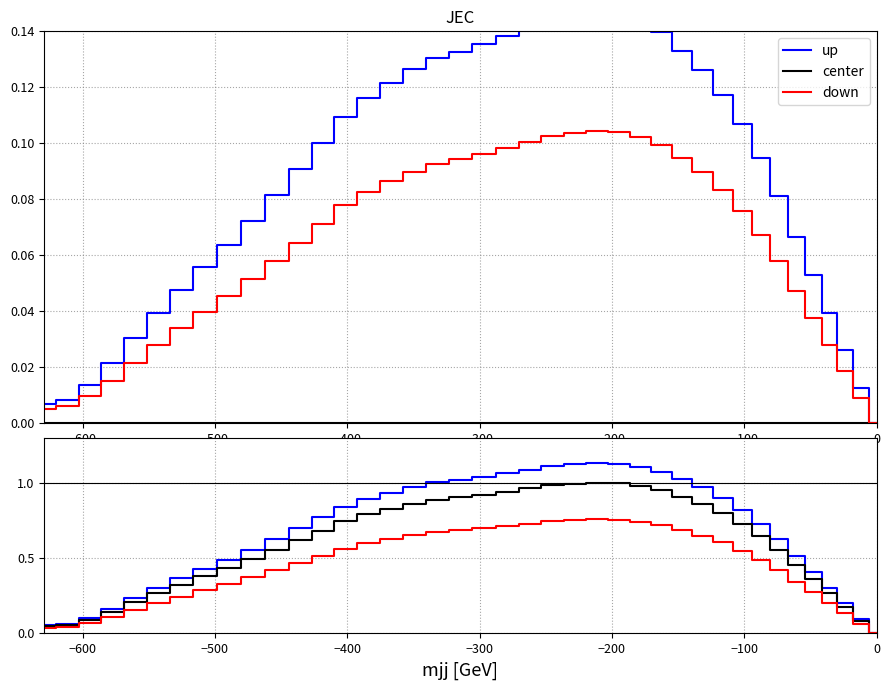

True or false: center and up cross at least once.

False